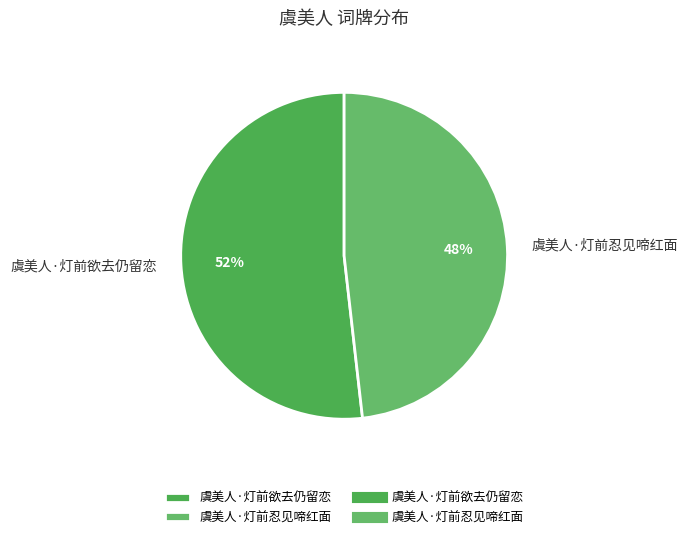

To the nearest percent, what percentage of the pie is 虞美人·灯前欲去仍留恋?

52%